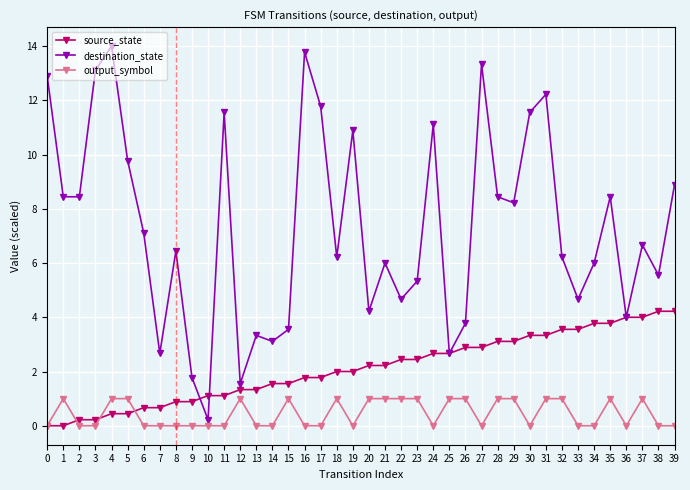

Which label corresponds to the largest value in the chart?

4